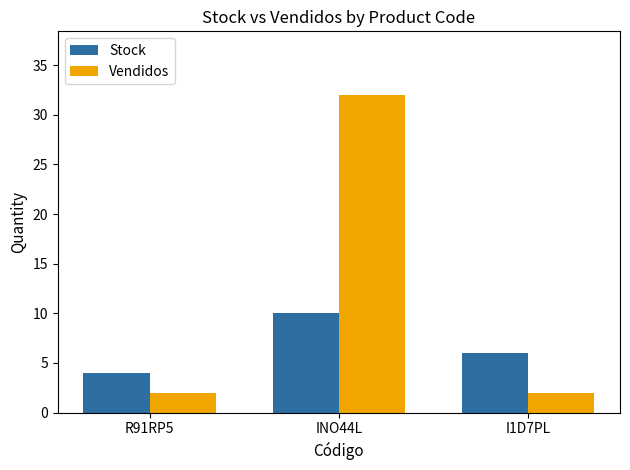

What is the difference between the highest and lowest values at I1D7PL?

4